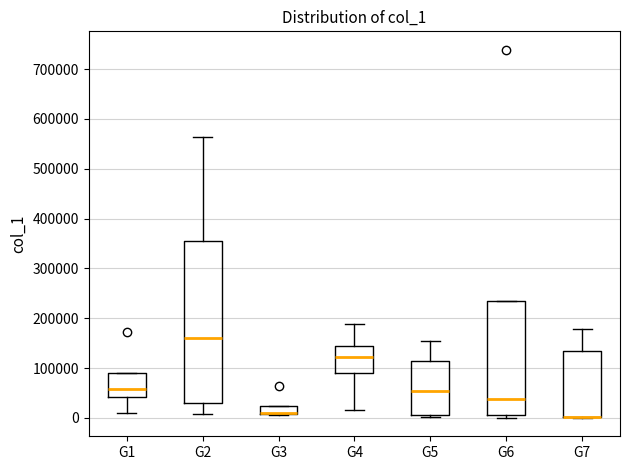

Reading left to right, read every box against the y-axis: the position of its median line, the range the box covers, and the ends of its whiskers. The values are not printed on the chart, so give them approximately, as read against the axis.

G1: median 60000, box 40000 to 90000, whiskers 10000 to 90000
G2: median 160000, box 30000 to 350000, whiskers 10000 to 560000
G3: median 10000 (drawn on the box's lower edge), box 10000 to 20000, whiskers 10000 to 20000
G4: median 120000, box 90000 to 140000, whiskers 10000 to 190000
G5: median 50000, box 10000 to 110000, whiskers 0 to 160000
G6: median 40000, box 10000 to 240000, whiskers 0 to 240000
G7: median 0 (drawn on the box's lower edge), box 0 to 130000, whiskers 0 to 180000